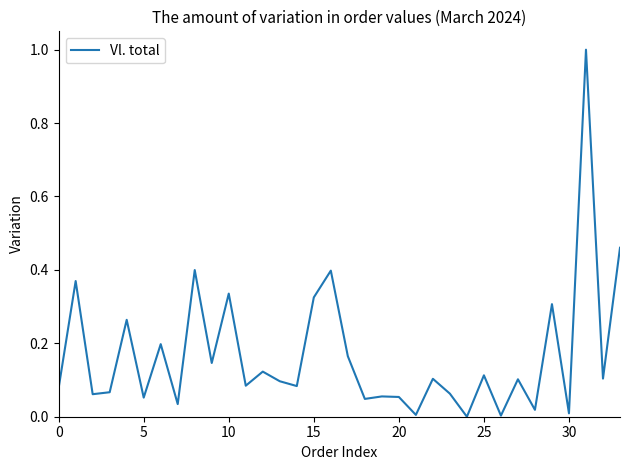

What is the sum of all values?

5.7